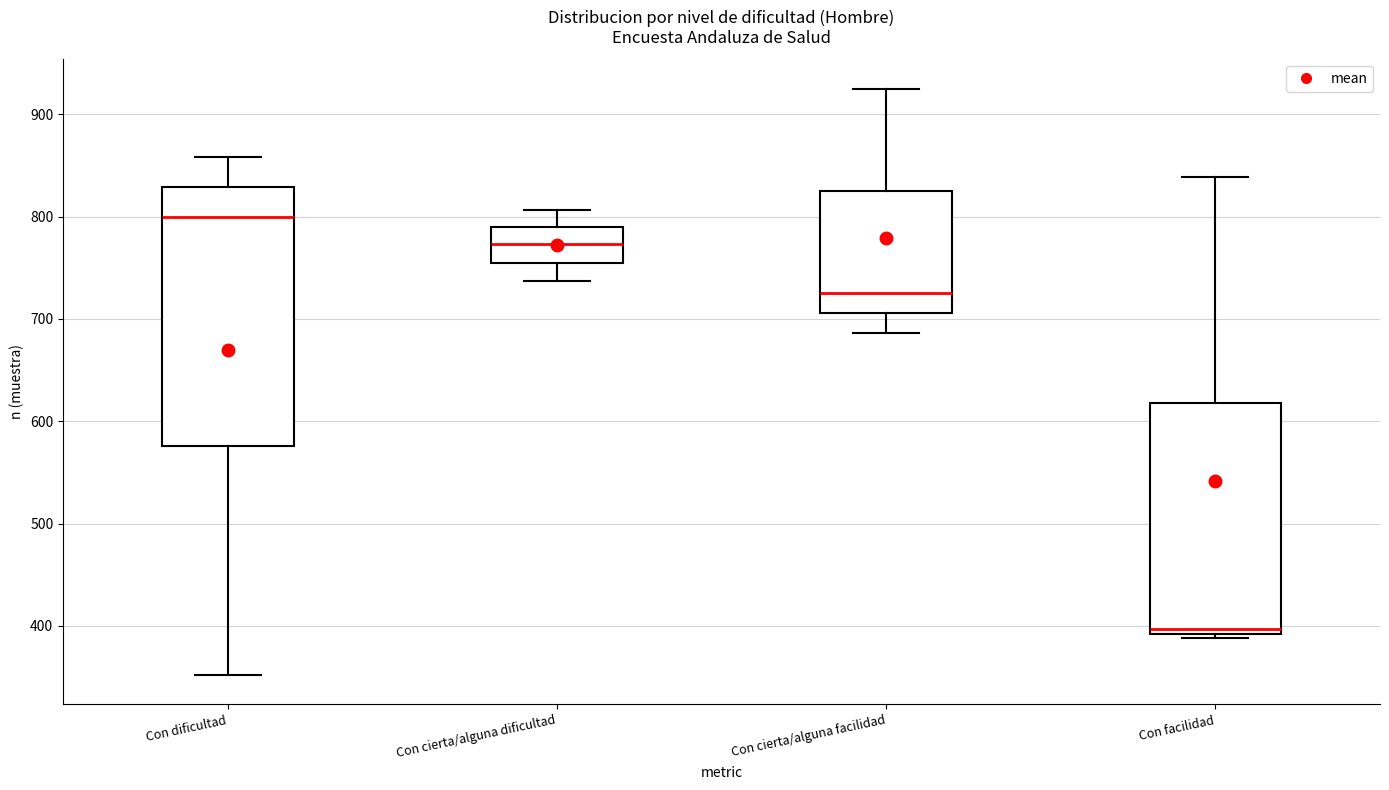

Which box is the tallest, from its lower edge to its upper edge?

Con dificultad